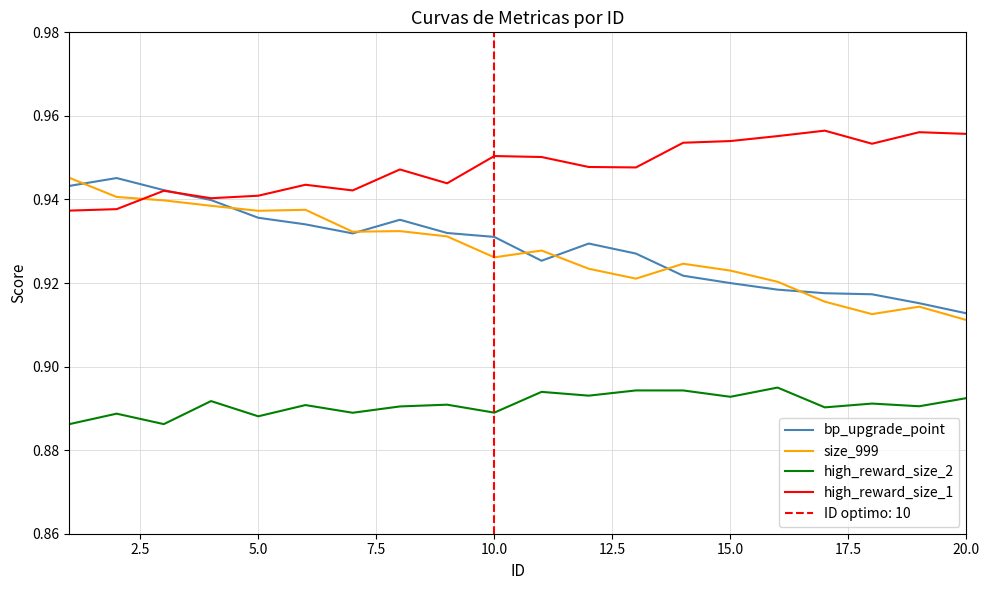

Rank the series by their maximum value, from highest to lowest.

high_reward_size_1, size_999, bp_upgrade_point, high_reward_size_2